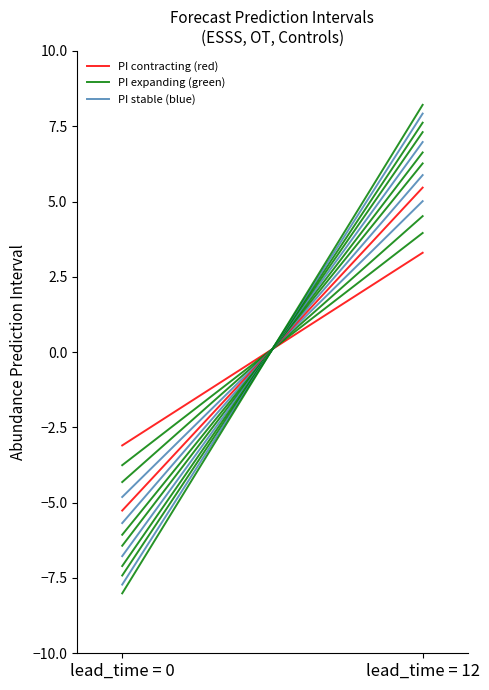

Is the value of PI stable (blue) at lead_time = 0 greater than the value of PI expanding (green) at lead_time = 0?

No